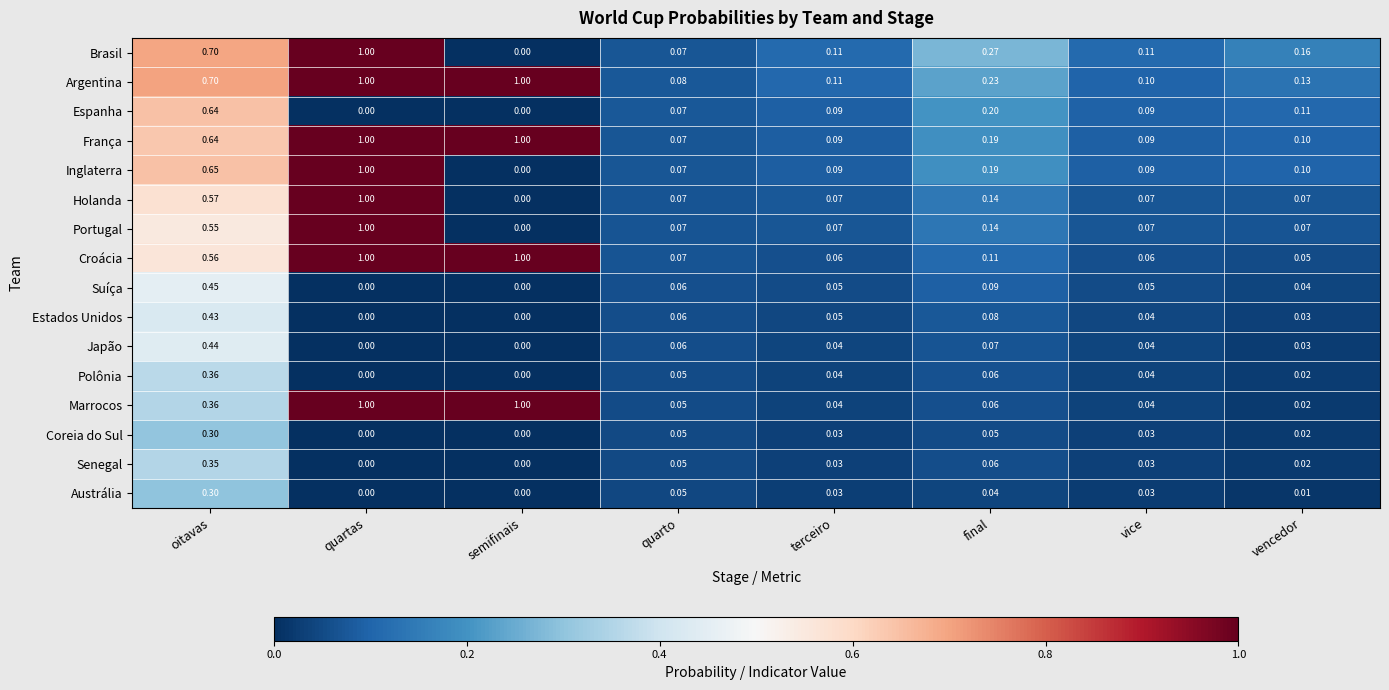

Which category has the lowest value in the Portugal series?

semifinais